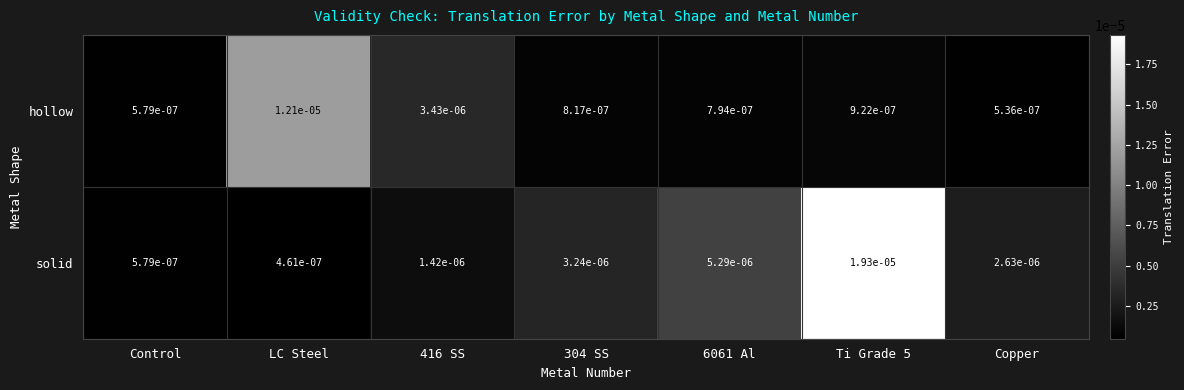

Which category has the lowest value in the hollow series?

Copper